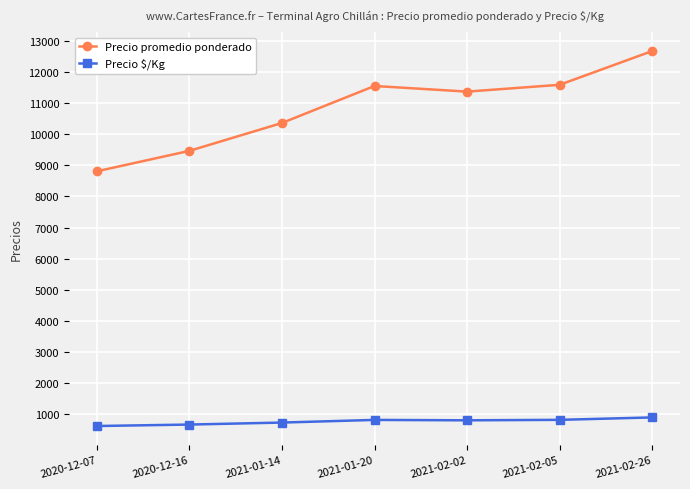

What is the value of the Precio promedio ponderado point at the 1st from the left?

8806